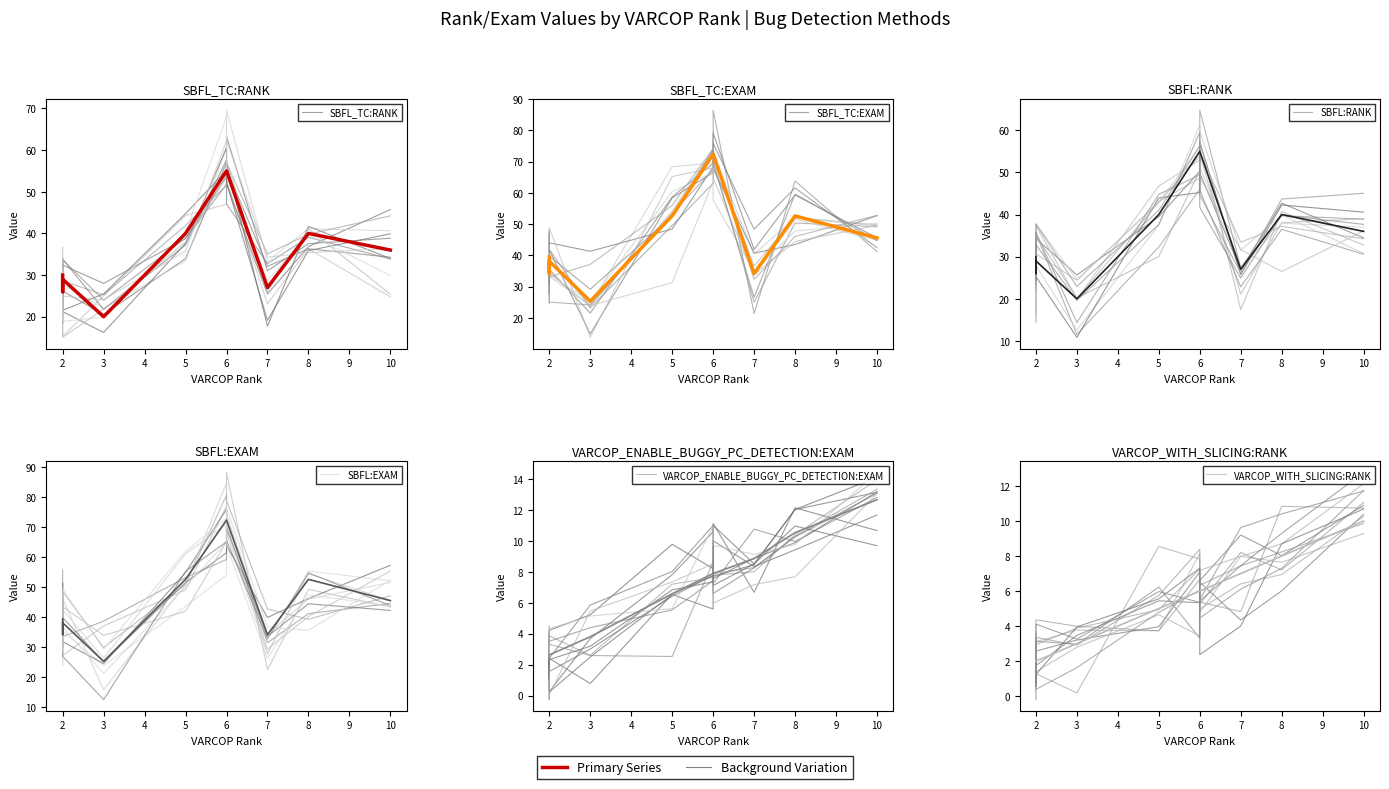

What are all the series names shown in the legend?

SBFL_TC:RANK, SBFL_TC:EXAM, SBFL:RANK, SBFL:EXAM, VARCOP_ENABLE_BUGGY_PC_DETECTION:EXAM, VARCOP_WITH_SLICING:RANK